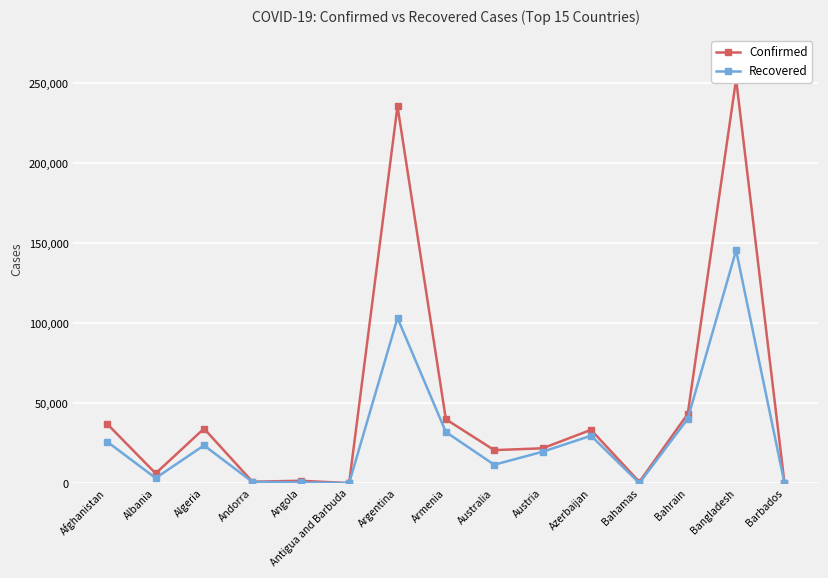

How many interior local valleys does the Confirmed series have?

5